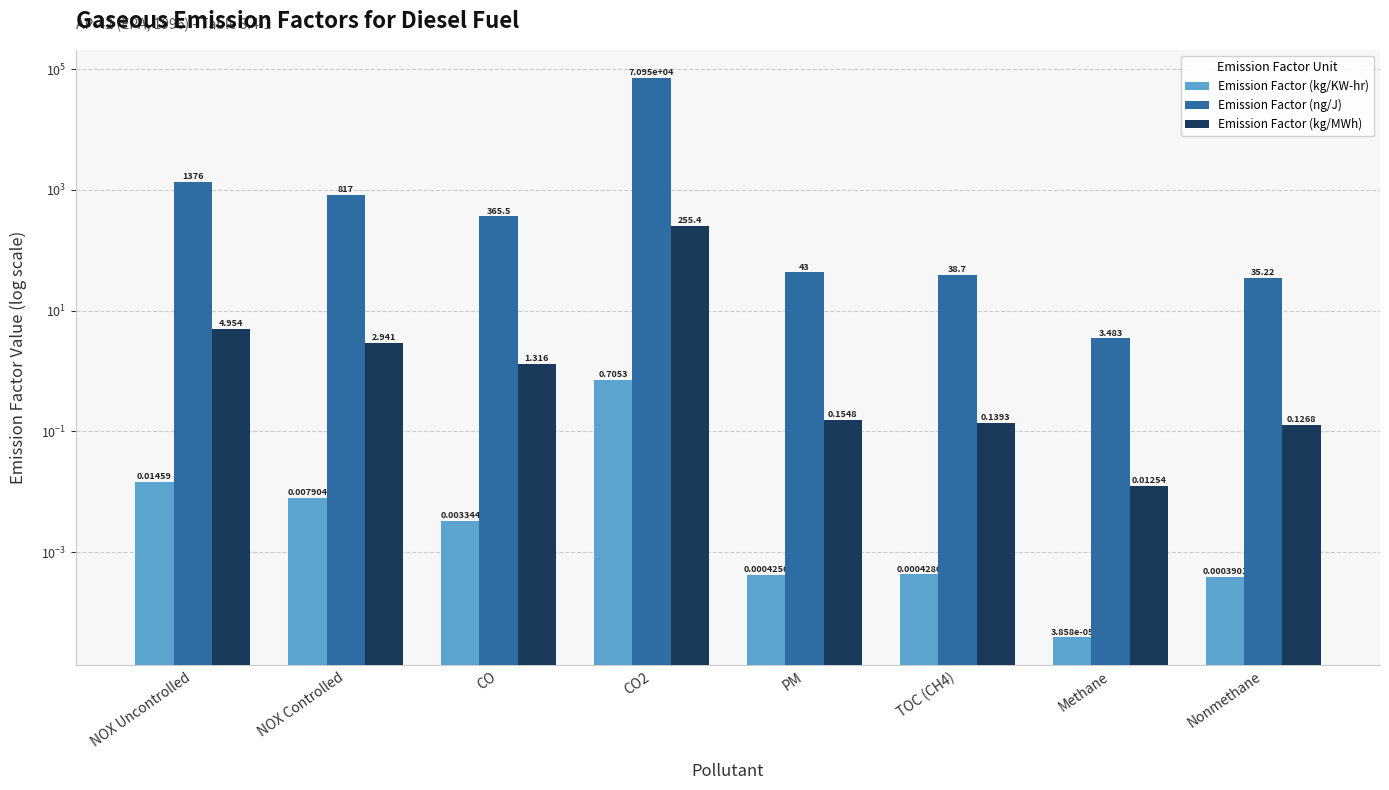

What is the sum of all Emission Factor (ng/J) values?

73628.9